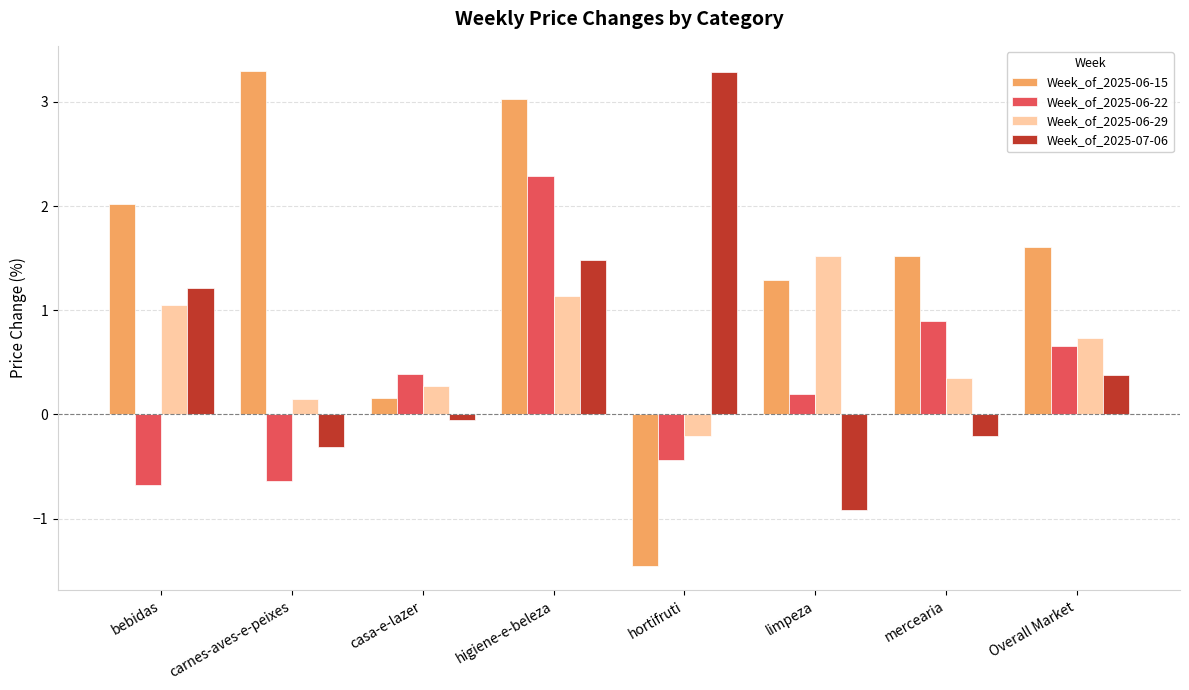

True or false: Week_of_2025-06-22 has a value of 0.2 at limpeza.

True